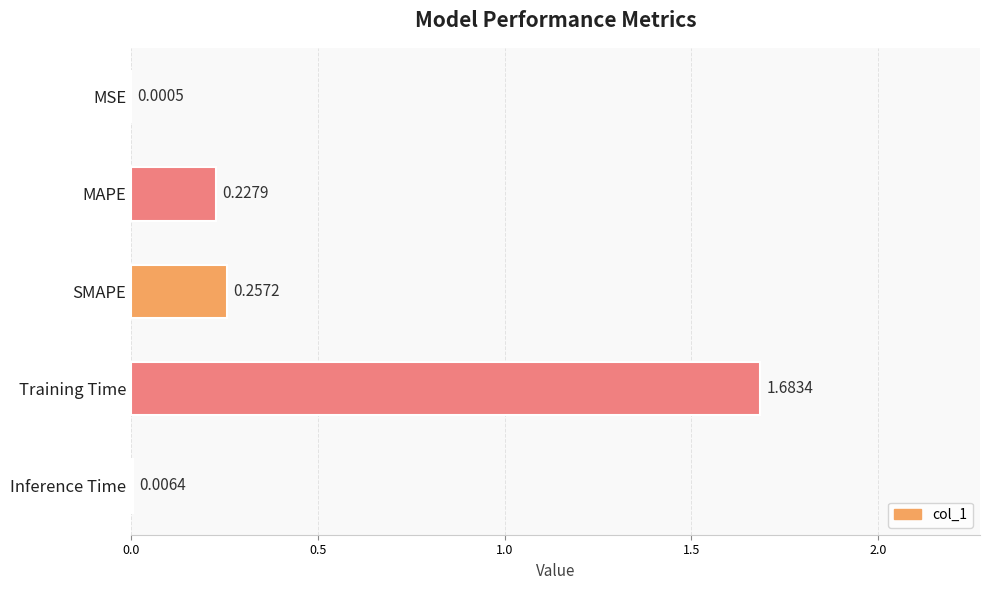

Between MAPE and Training Time, which is larger?

Training Time